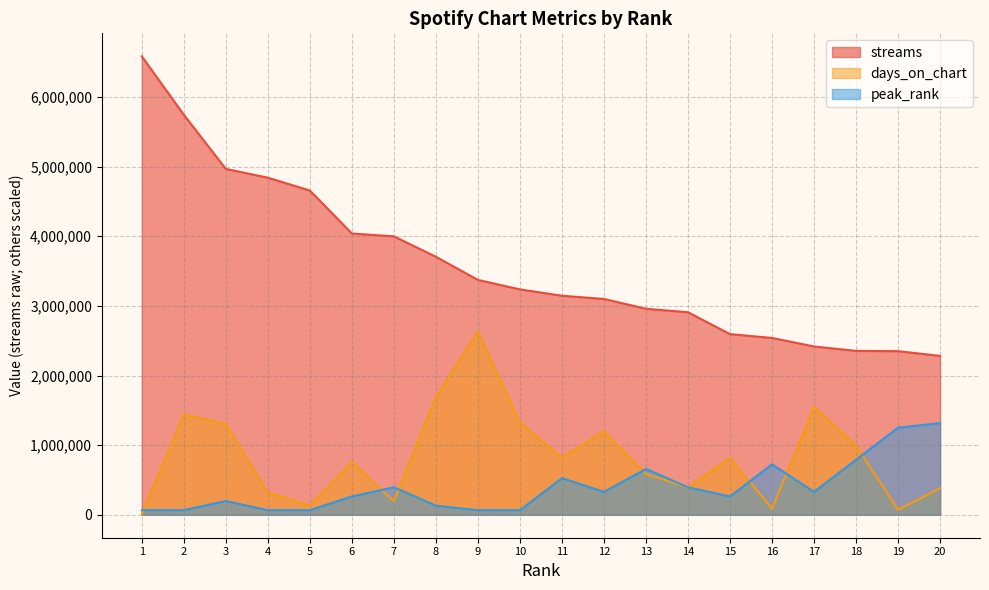

Which label corresponds to the smallest value in the chart?

1